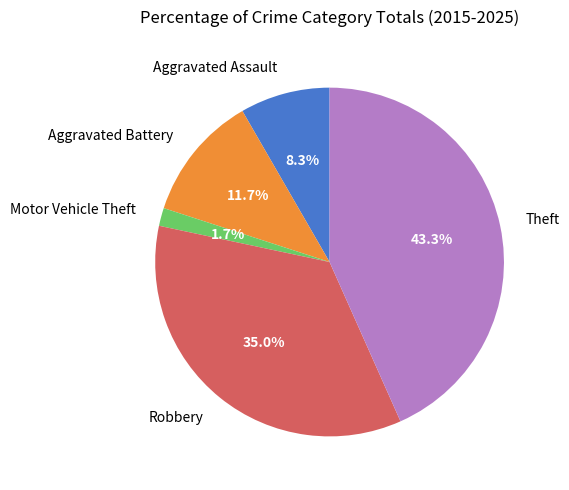

Count the number of slices in the pie.

5